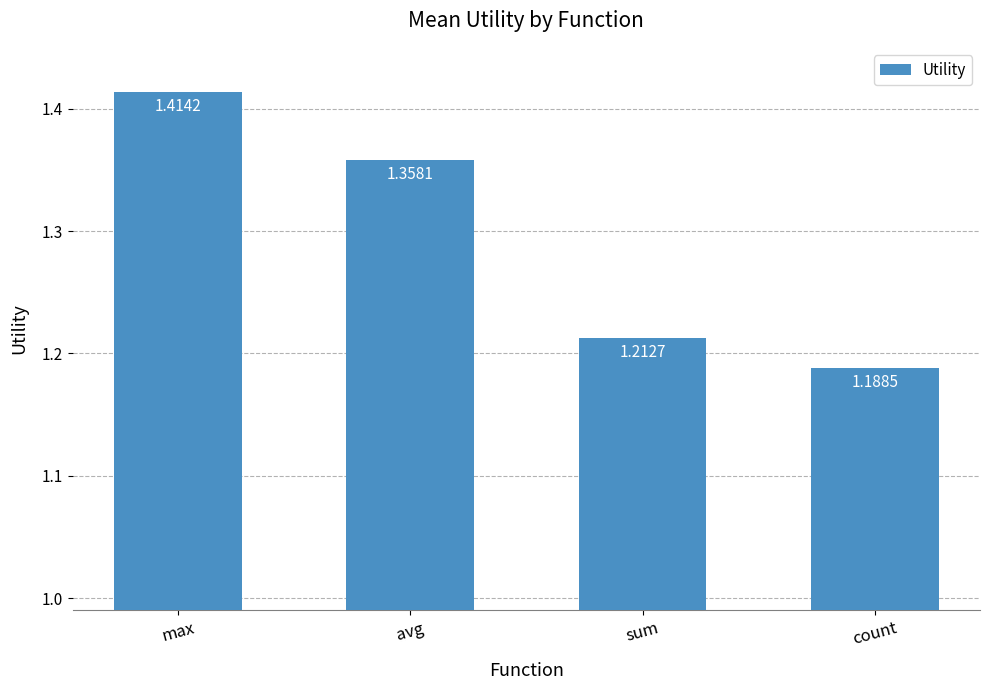

The value at sum is 2.0. True or false?

False